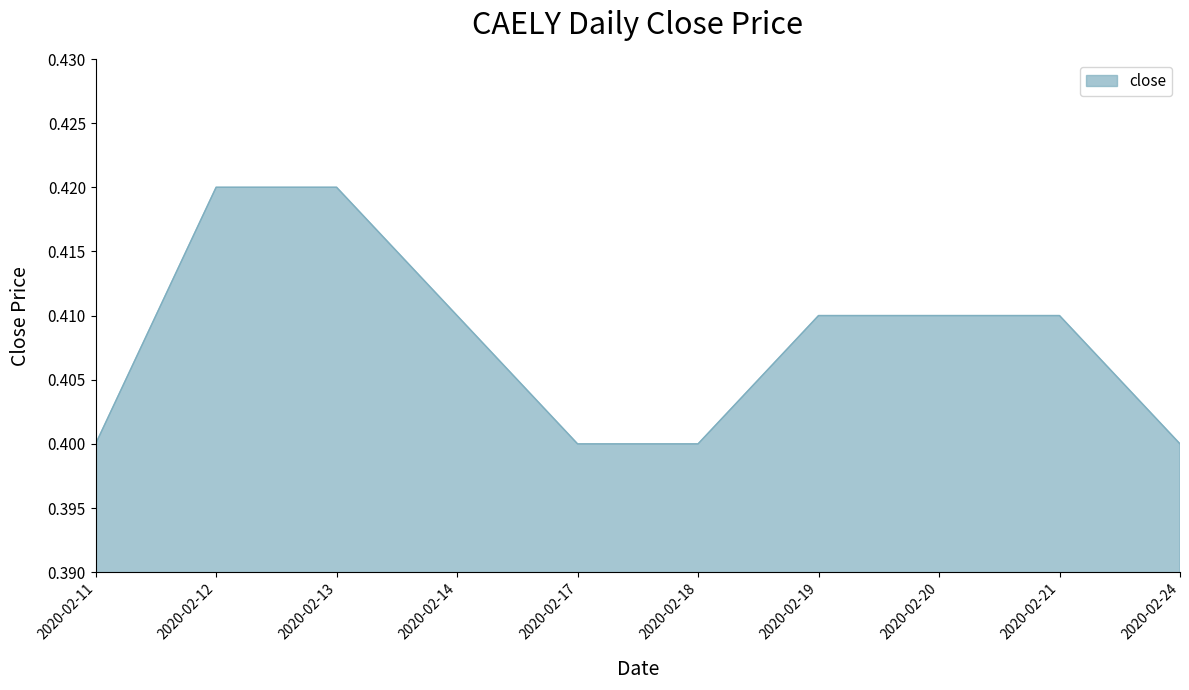

Between 2020-02-21 and 2020-02-11, which is larger?

2020-02-21